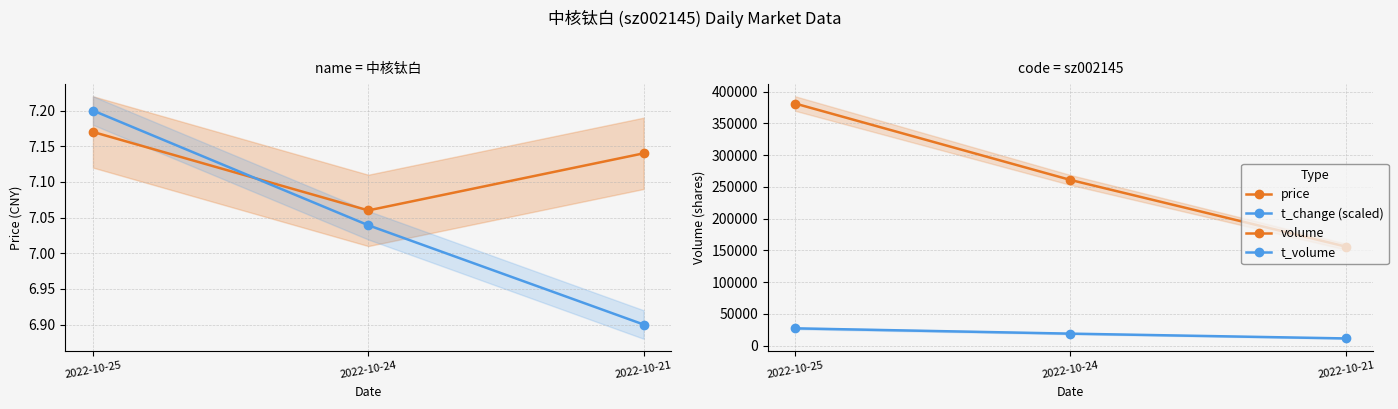

How many categories are shown in the chart?

3